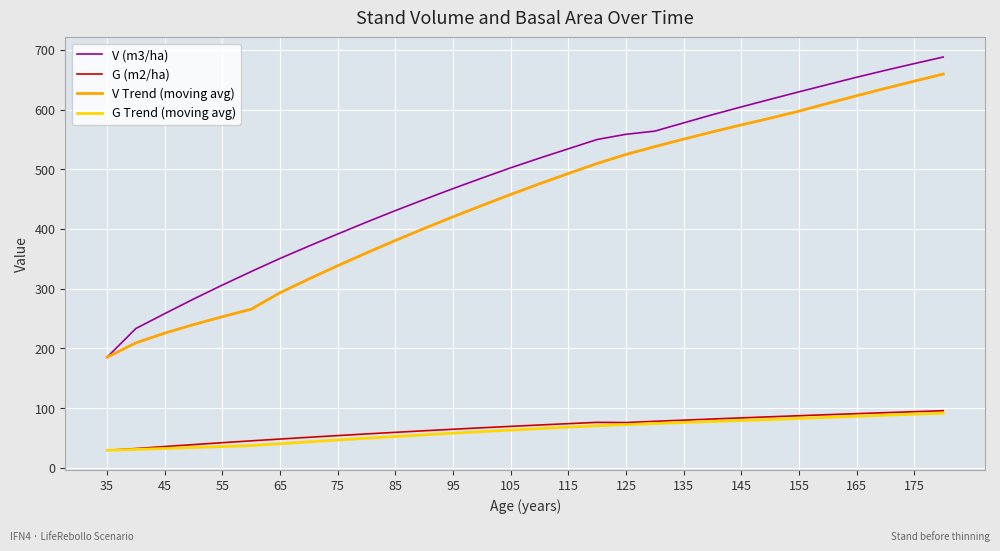

Which series has the widest spread of values?

V (m3/ha)